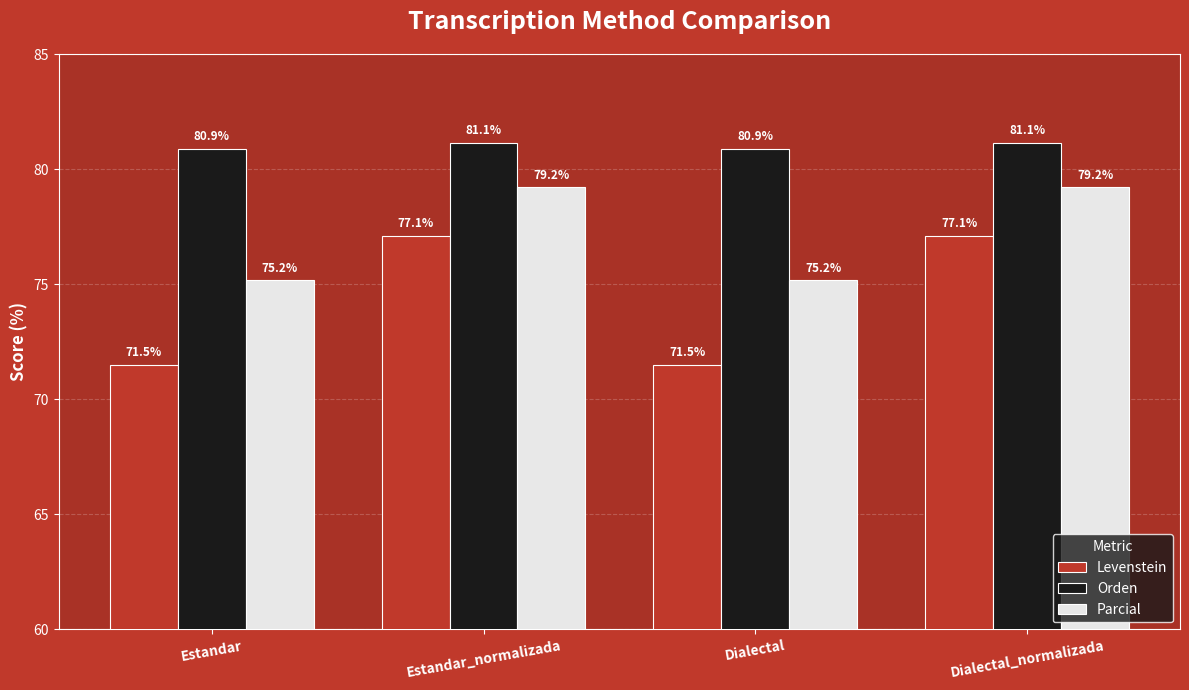

Where does the Levenstein series first go above 77?

Estandar_normalizada